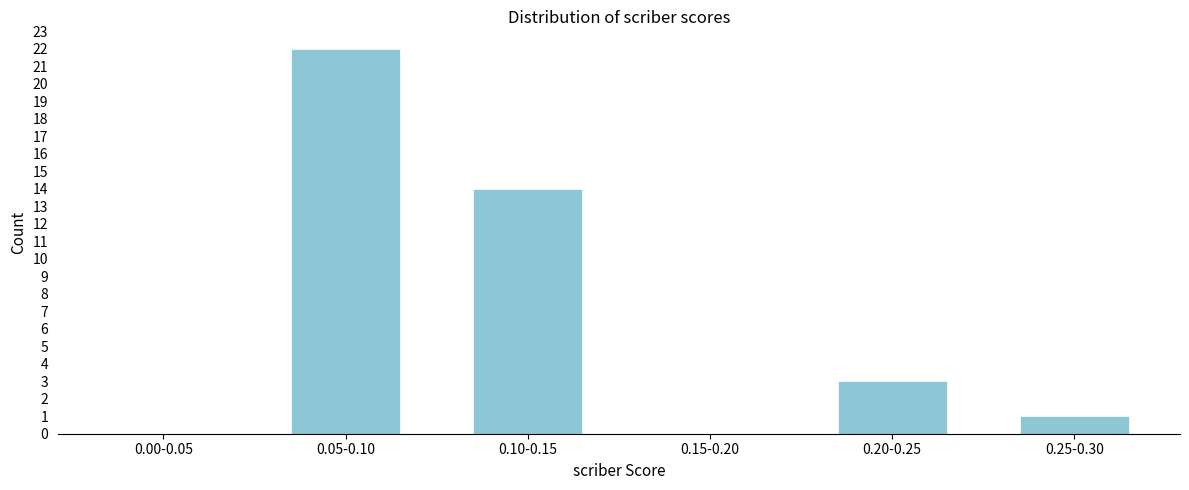

Reading left to right, transcribe all the data shown in this chart.

0.00-0.05=0	0.05-0.10=22	0.10-0.15=14	0.15-0.20=0	0.20-0.25=3	0.25-0.30=1